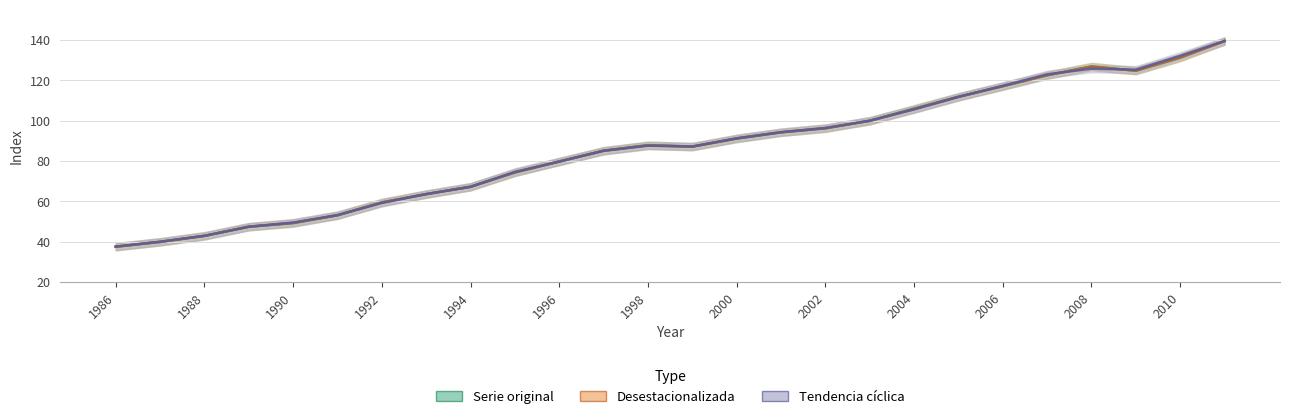

How many intersections are there between Desestacionalizada and Serie original?

4